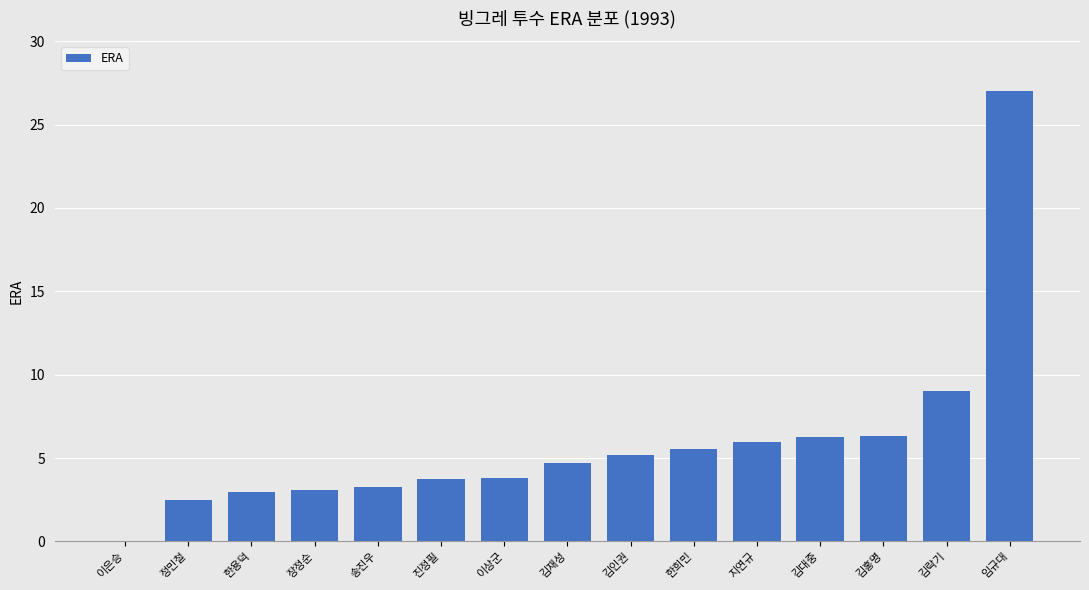

How many positive values are there?

14